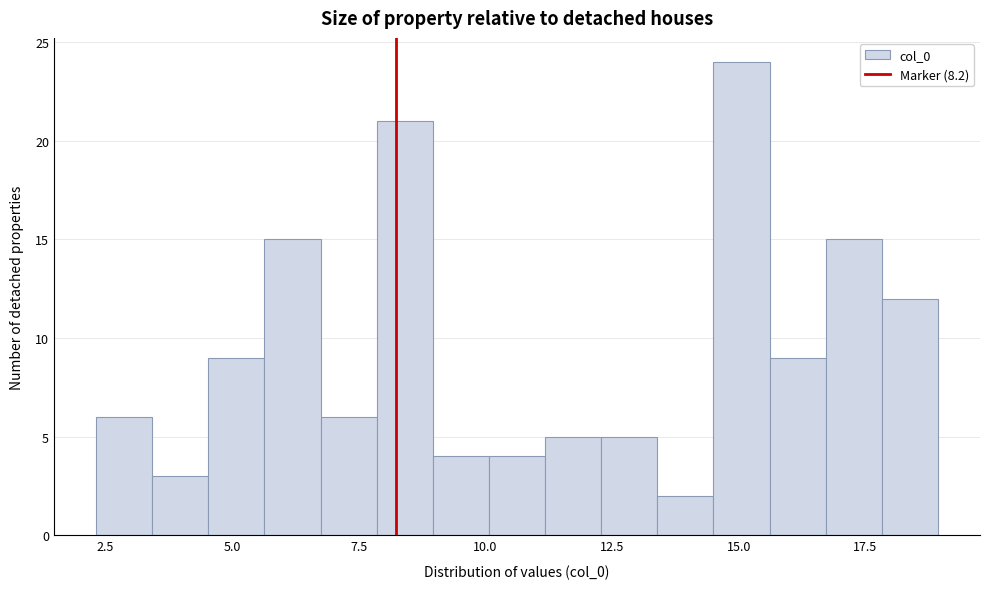

Around what value on the x-axis is the tallest bar? Give the approximate position of its centre, as read against the axis.

15.0